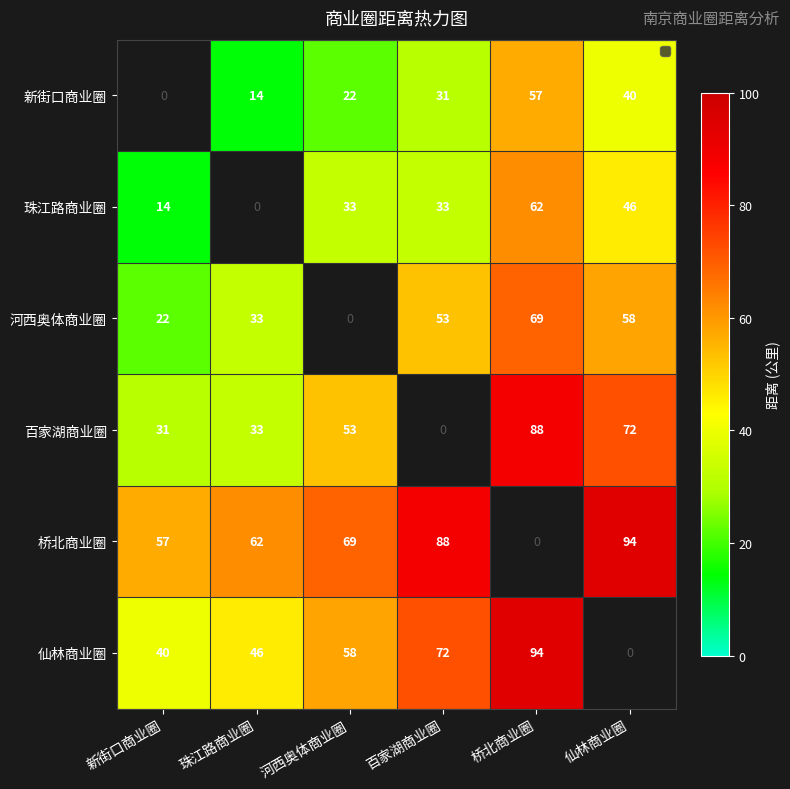

How many data points does each series have?

6